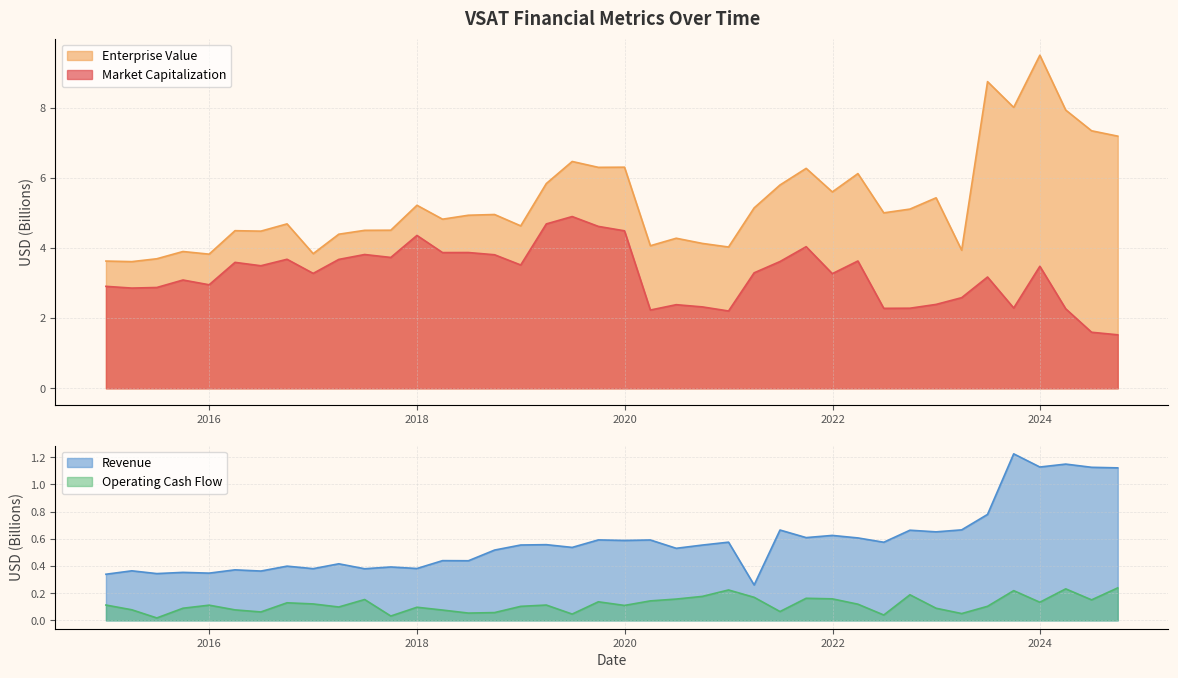

True or false: Market Capitalization and Operating Cash Flow cross at least once.

False